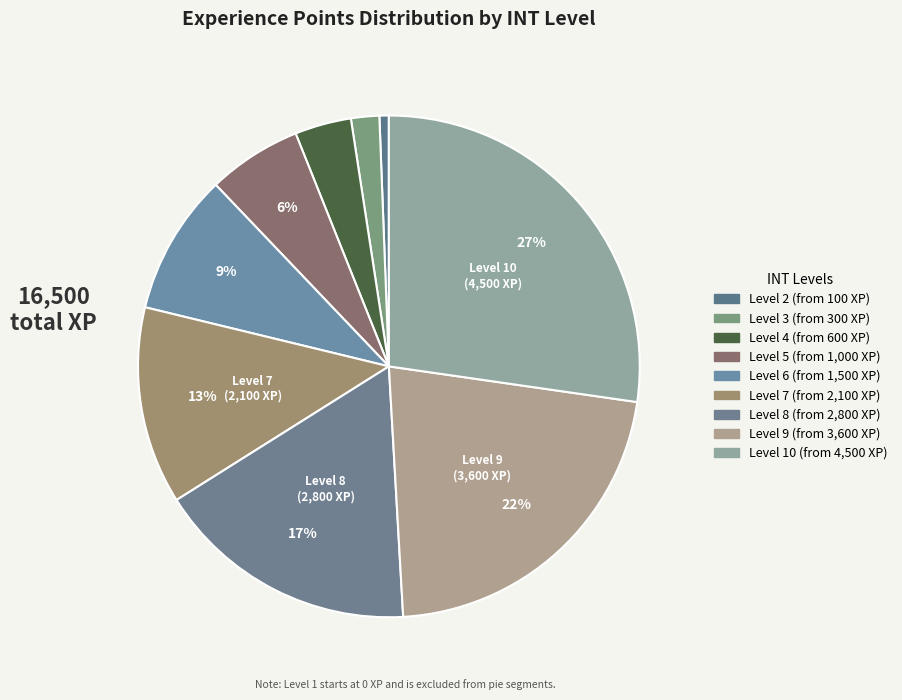

How many segments does this pie chart have?

9